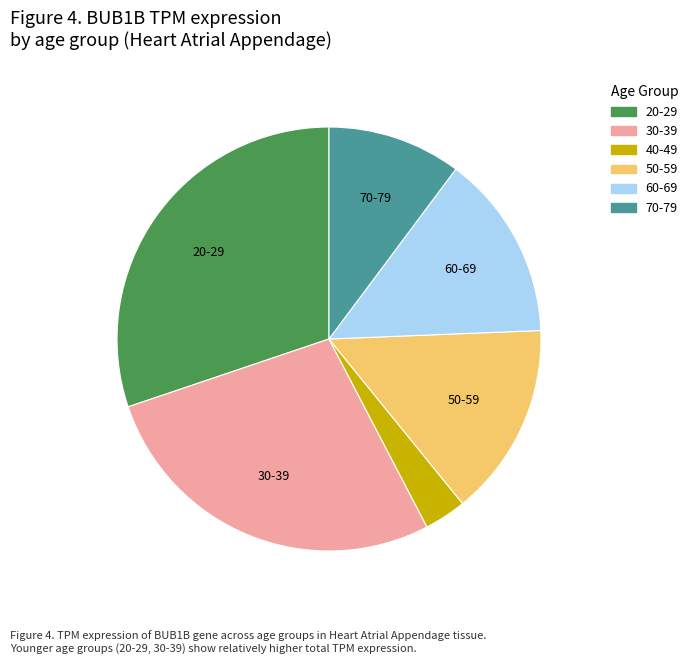

Combined, do 50-59 and 40-49 account for over 50%?

No